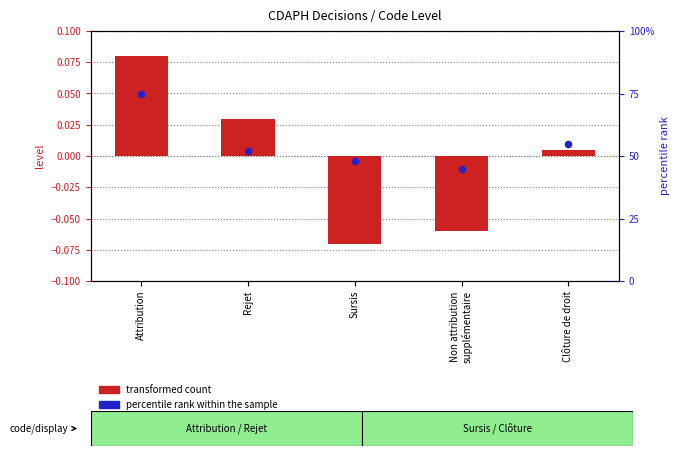

Which series has the largest total across all categories?

percentile rank within the sample